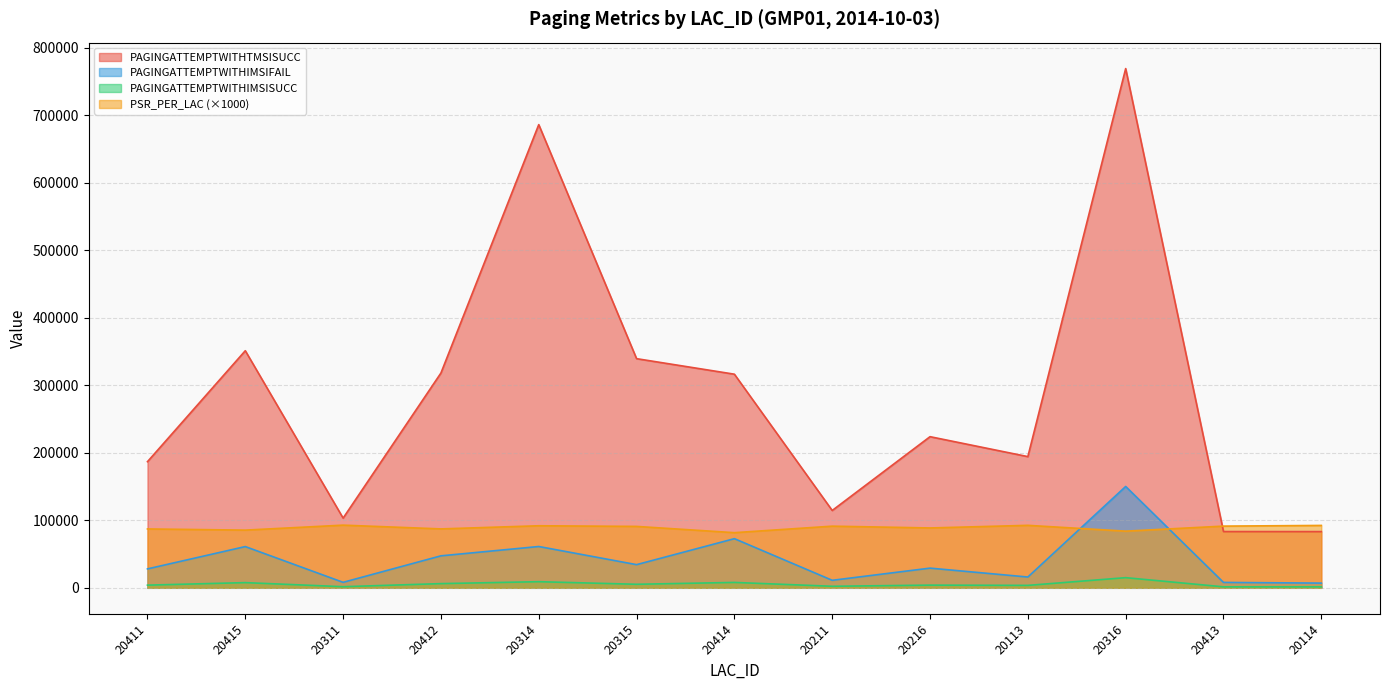

At 20414, list the series in order from largest to smallest.

PAGINGATTEMPTWITHTMSISUCC, PSR_PER_LAC (×1000), PAGINGATTEMPTWITHIMSIFAIL, PAGINGATTEMPTWITHIMSISUCC